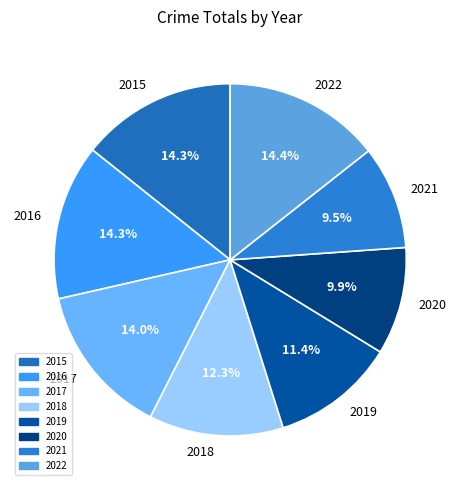

To the nearest percent, what is the average slice percentage?

12%